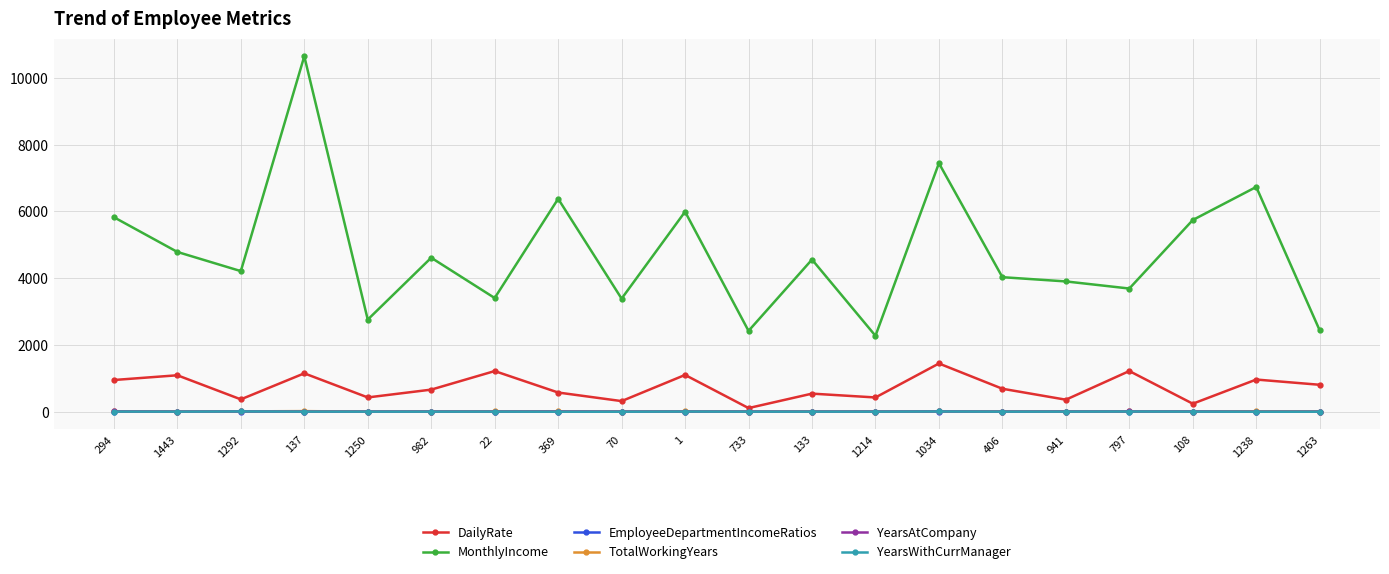

Which series has the largest total across all categories?

MonthlyIncome